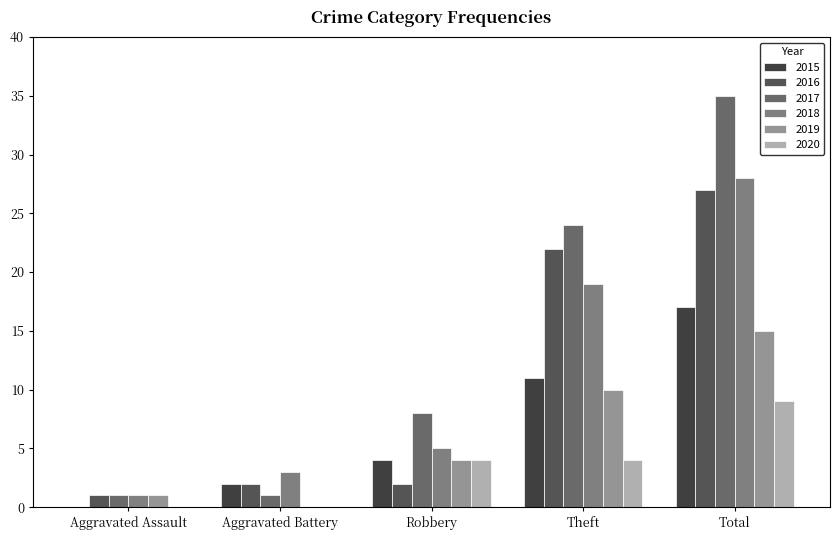

Are the bars grouped side by side (vs. stacked)?

Yes